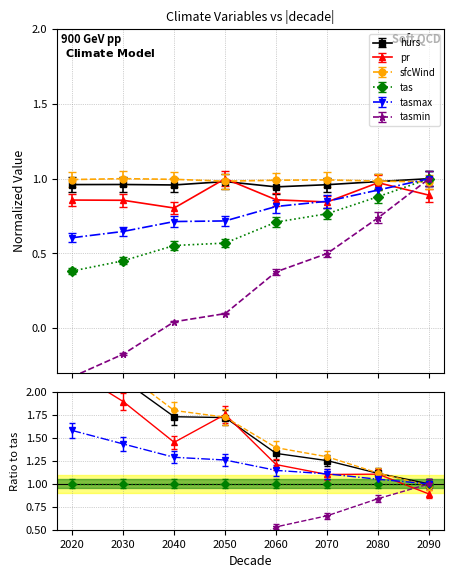

Is it true that tas equals 0.9 at 2080?

True